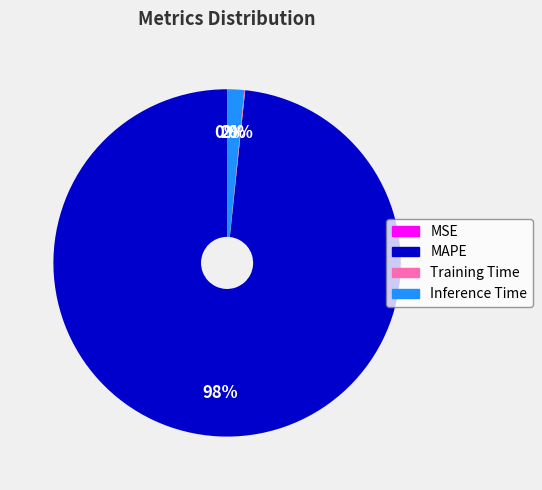

Which slice represents more than half of the pie?

MAPE